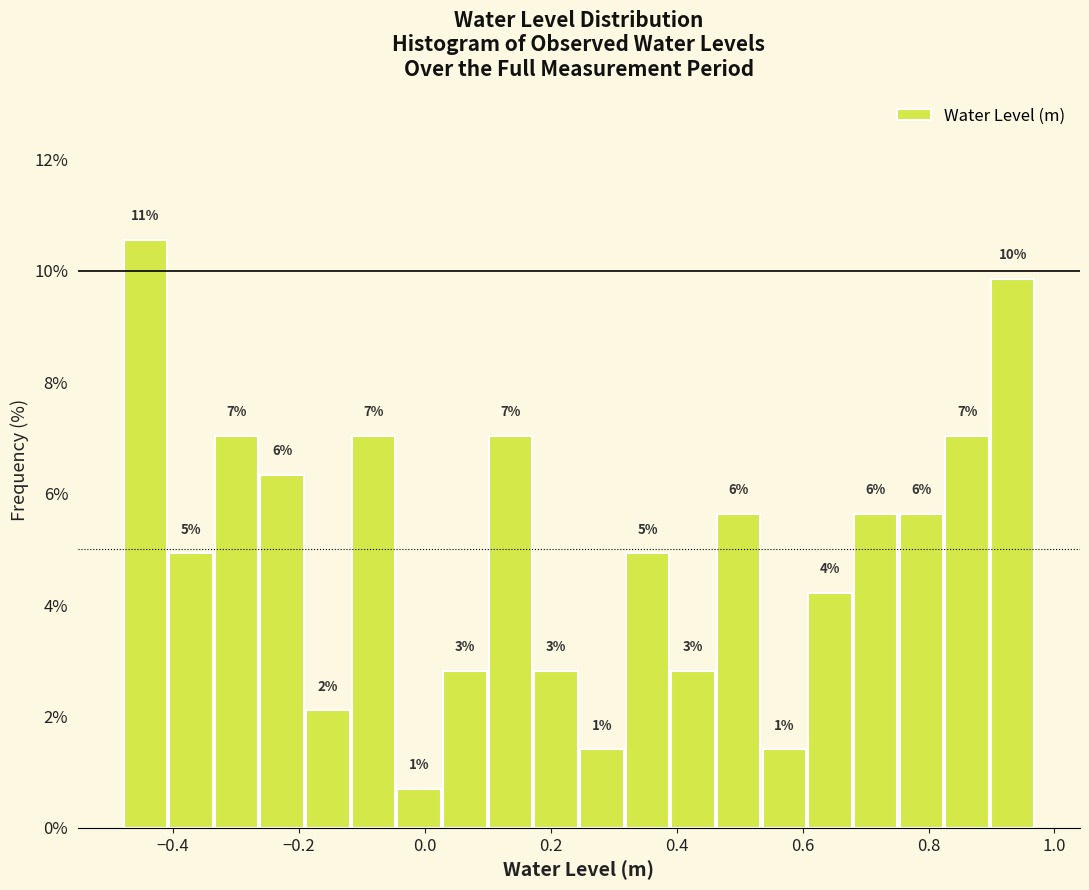

Around what value on the x-axis is the tallest bar? Give the approximate position of its centre, as read against the axis.

-0.44